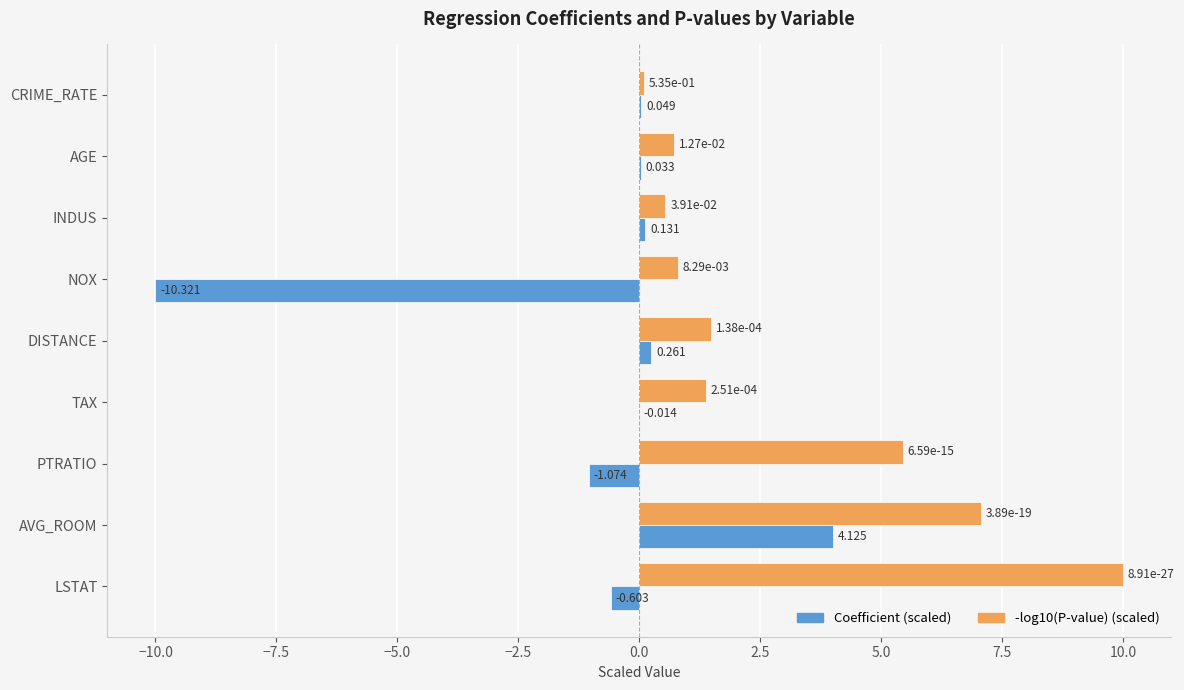

How many categories are shown in the chart?

9